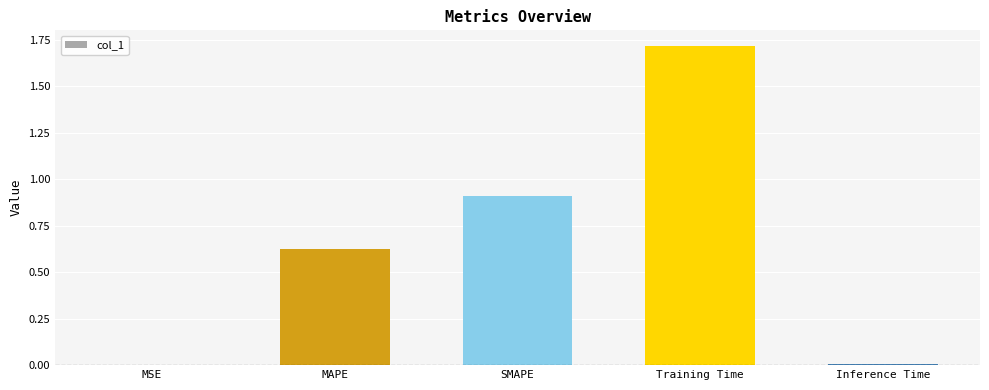

How many data points does each series have?

5